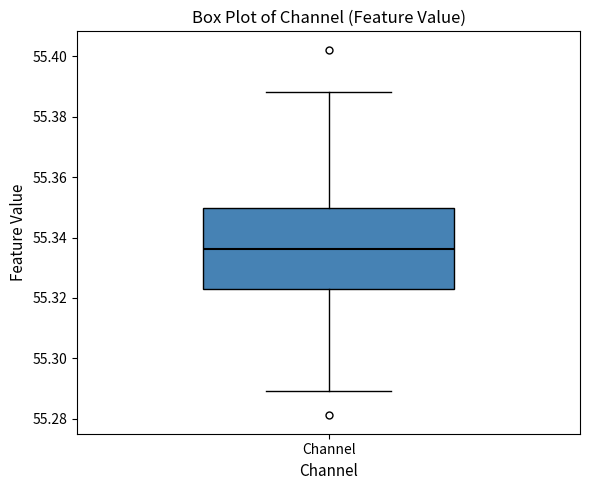

Transcribe this box plot: give where the median line is, the range the box spans, and where the two whiskers end, as read against the y-axis. The values are not printed on the chart, so give them approximately, as read against the axis.

median 55.336, box 55.324 to 55.350, whiskers 55.290 to 55.388